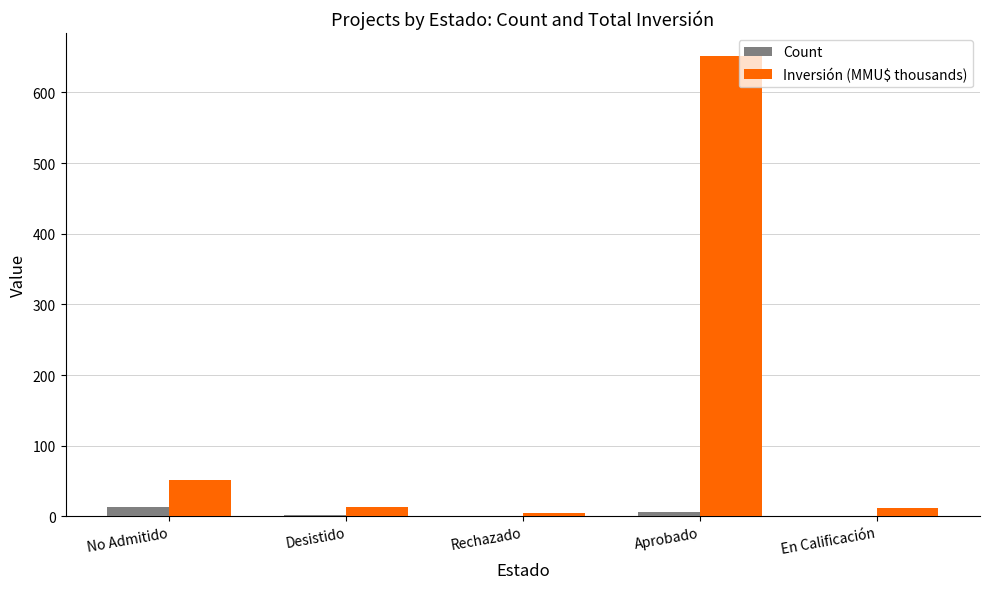

Is it true that Inversión (MMU$ thousands) equals 31.4 at No Admitido?

False